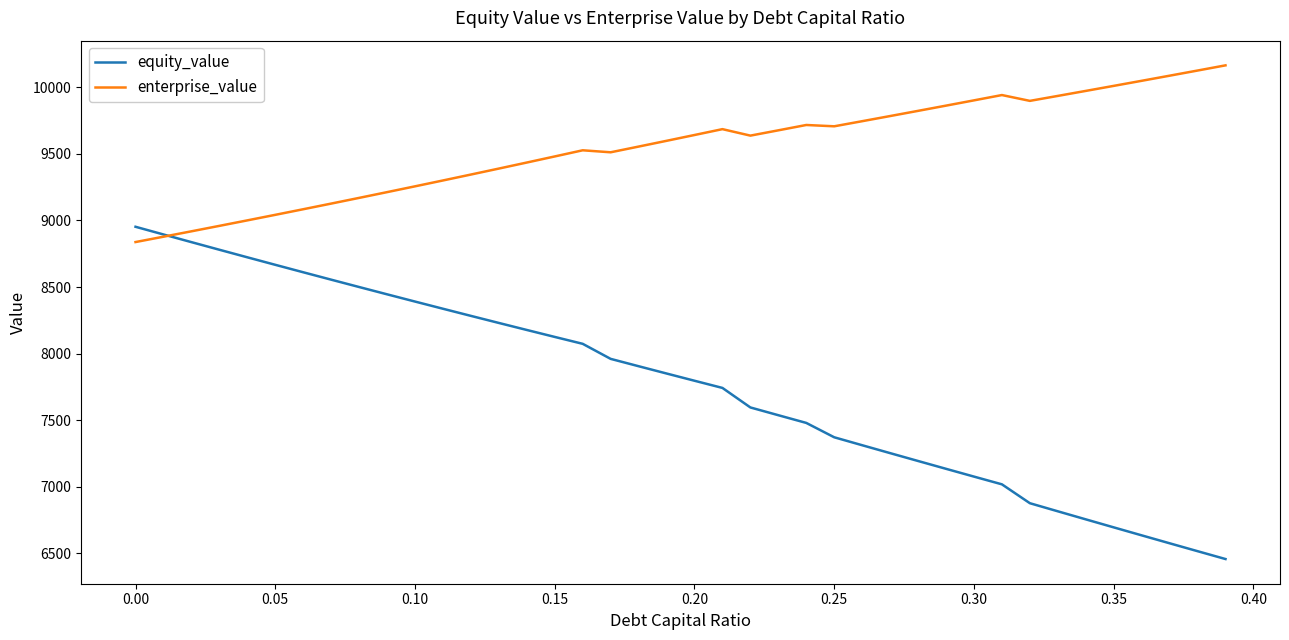

What are all the series names shown in the legend?

equity_value, enterprise_value